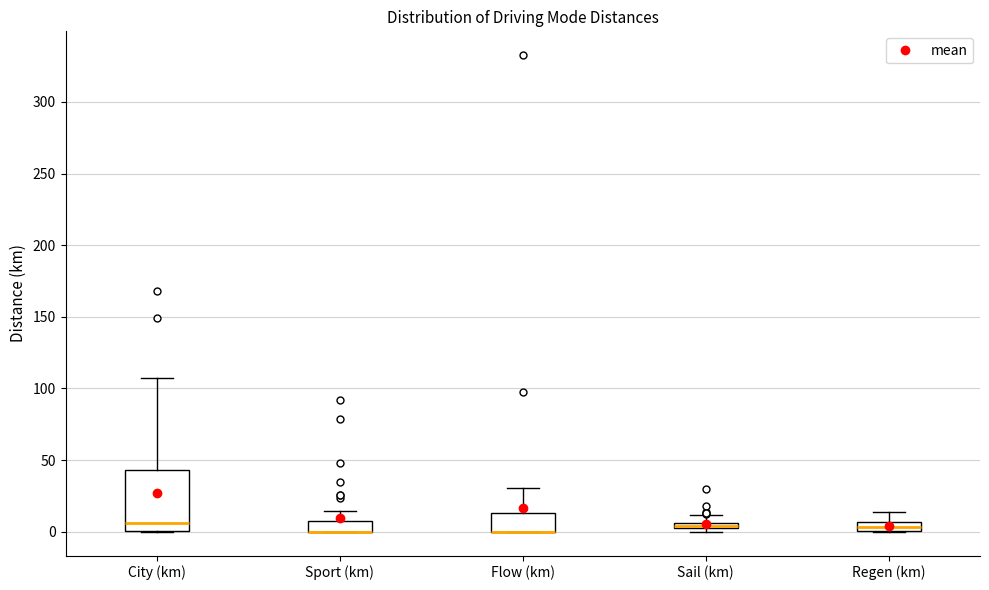

Which box is the tallest, from its lower edge to its upper edge?

City (km)